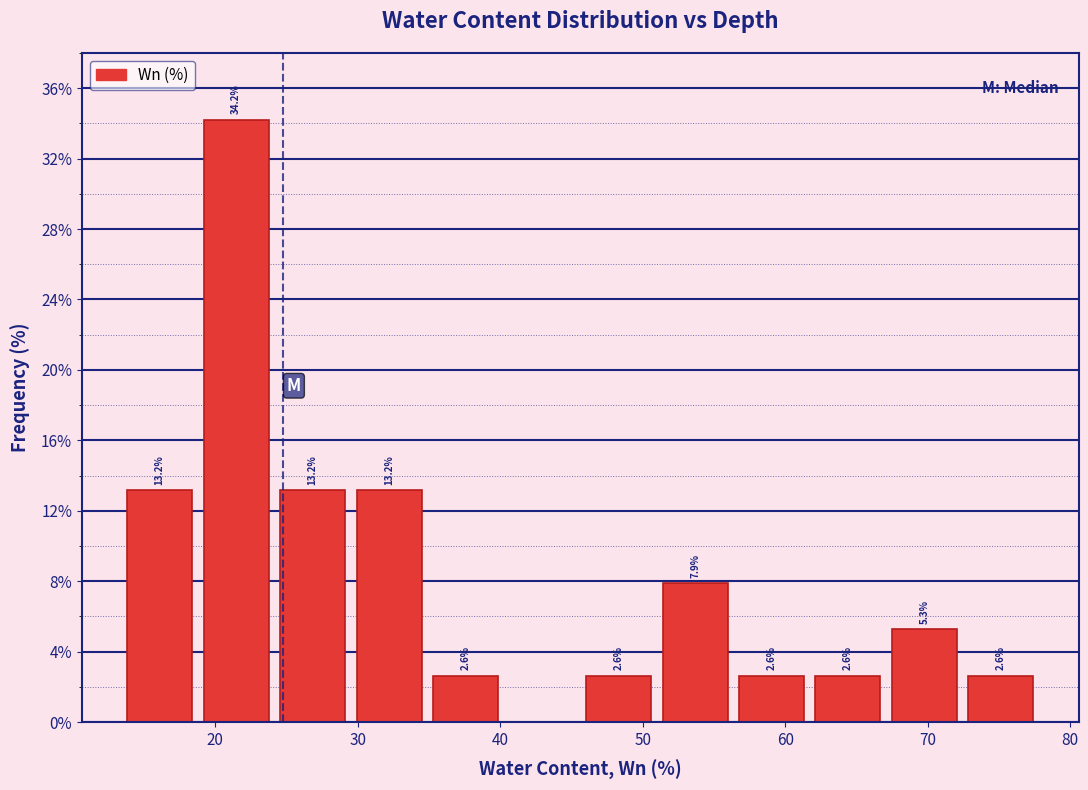

Over which range of the x-axis is the bar tallest?

19 to 24